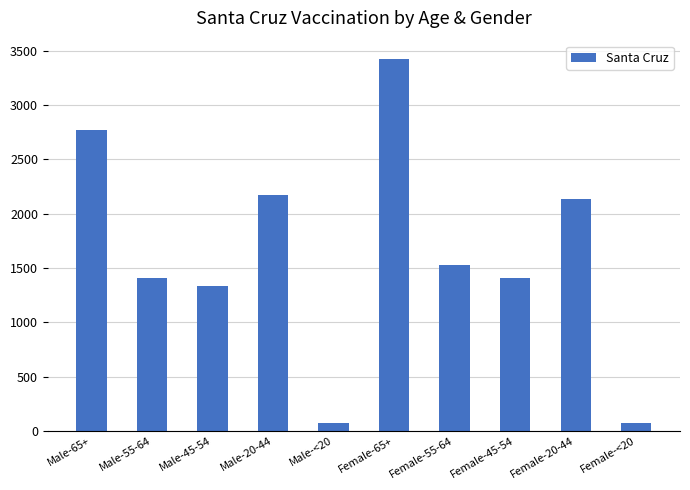

What is the ratio of the value at Female-45-54 to the value at Female-55-64?

0.9